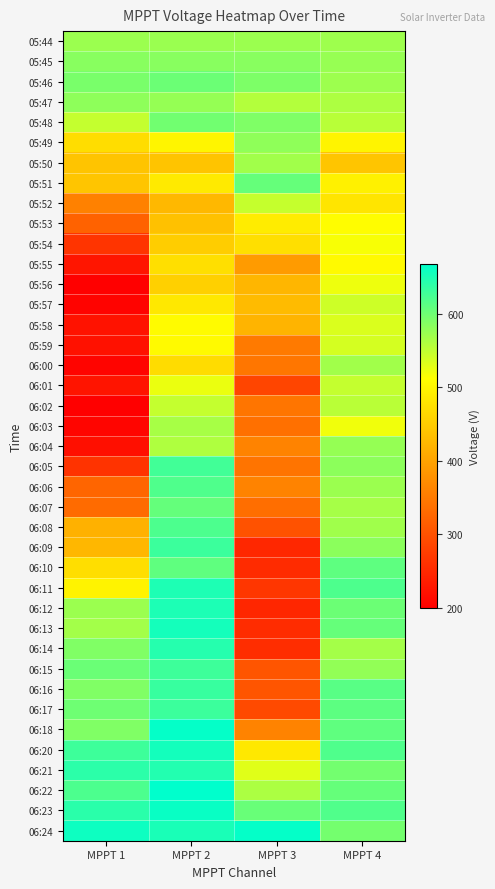

Reading left to right, list all the values displayed in this chart.

05:44: MPPT 1=572.4	MPPT 2=572.9	MPPT 3=572.2	MPPT 4=570.3
05:45: MPPT 1=584.3	MPPT 2=584.6	MPPT 3=583.9	MPPT 4=575.2
05:46: MPPT 1=593.6	MPPT 2=601.7	MPPT 3=590.3	MPPT 4=571.0
05:47: MPPT 1=580.9	MPPT 2=576.1	MPPT 3=557.3	MPPT 4=561.2
05:48: MPPT 1=547.3	MPPT 2=598.3	MPPT 3=589.8	MPPT 4=555.2
05:49: MPPT 1=470.8	MPPT 2=499.8	MPPT 3=579.4	MPPT 4=499.2
05:50: MPPT 1=439.5	MPPT 2=440.0	MPPT 3=569.0	MPPT 4=442.1
05:51: MPPT 1=441.6	MPPT 2=486.7	MPPT 3=605.0	MPPT 4=495.5
05:52: MPPT 1=358.6	MPPT 2=426.4	MPPT 3=546.6	MPPT 4=480.0
05:53: MPPT 1=319.9	MPPT 2=435.8	MPPT 3=489.3	MPPT 4=509.7
05:54: MPPT 1=264.7	MPPT 2=451.8	MPPT 3=474.1	MPPT 4=515.8
05:55: MPPT 1=226.7	MPPT 2=474.0	MPPT 3=390.8	MPPT 4=505.2
05:56: MPPT 1=201.6	MPPT 2=454.4	MPPT 3=423.1	MPPT 4=522.2
05:57: MPPT 1=205.2	MPPT 2=483.7	MPPT 3=429.9	MPPT 4=542.3
05:58: MPPT 1=223.2	MPPT 2=507.8	MPPT 3=420.4	MPPT 4=534.0
05:59: MPPT 1=222.5	MPPT 2=505.8	MPPT 3=350.1	MPPT 4=537.7
06:00: MPPT 1=206.2	MPPT 2=469.6	MPPT 3=344.9	MPPT 4=568.3
06:01: MPPT 1=225.9	MPPT 2=523.5	MPPT 3=285.2	MPPT 4=548.0
06:02: MPPT 1=200.0	MPPT 2=548.1	MPPT 3=344.3	MPPT 4=554.4
06:03: MPPT 1=208.0	MPPT 2=565.4	MPPT 3=337.4	MPPT 4=520.6
06:04: MPPT 1=219.5	MPPT 2=560.8	MPPT 3=361.7	MPPT 4=576.4
06:05: MPPT 1=263.9	MPPT 2=627.4	MPPT 3=343.4	MPPT 4=581.4
06:06: MPPT 1=323.6	MPPT 2=618.9	MPPT 3=361.6	MPPT 4=572.2
06:07: MPPT 1=332.4	MPPT 2=606.1	MPPT 3=335.2	MPPT 4=565.9
06:08: MPPT 1=416.6	MPPT 2=620.3	MPPT 3=301.0	MPPT 4=569.2
06:09: MPPT 1=424.7	MPPT 2=630.8	MPPT 3=249.2	MPPT 4=582.3
06:10: MPPT 1=471.7	MPPT 2=608.8	MPPT 3=253.4	MPPT 4=609.5
06:11: MPPT 1=497.0	MPPT 2=648.7	MPPT 3=267.0	MPPT 4=619.4
06:12: MPPT 1=572.5	MPPT 2=650.0	MPPT 3=247.0	MPPT 4=601.4
06:13: MPPT 1=567.3	MPPT 2=654.7	MPPT 3=254.7	MPPT 4=605.0
06:14: MPPT 1=589.2	MPPT 2=644.7	MPPT 3=256.5	MPPT 4=567.0
06:15: MPPT 1=602.9	MPPT 2=629.8	MPPT 3=304.7	MPPT 4=577.7
06:16: MPPT 1=589.1	MPPT 2=633.2	MPPT 3=305.0	MPPT 4=613.3
06:17: MPPT 1=599.5	MPPT 2=630.4	MPPT 3=292.1	MPPT 4=611.1
06:18: MPPT 1=588.9	MPPT 2=664.7	MPPT 3=361.0	MPPT 4=608.7
06:20: MPPT 1=630.1	MPPT 2=655.9	MPPT 3=484.0	MPPT 4=618.5
06:21: MPPT 1=640.9	MPPT 2=646.1	MPPT 3=530.3	MPPT 4=597.3
06:22: MPPT 1=620.4	MPPT 2=667.8	MPPT 3=562.1	MPPT 4=604.8
06:23: MPPT 1=641.8	MPPT 2=661.6	MPPT 3=603.2	MPPT 4=618.0
06:24: MPPT 1=659.1	MPPT 2=651.5	MPPT 3=665.0	MPPT 4=596.3